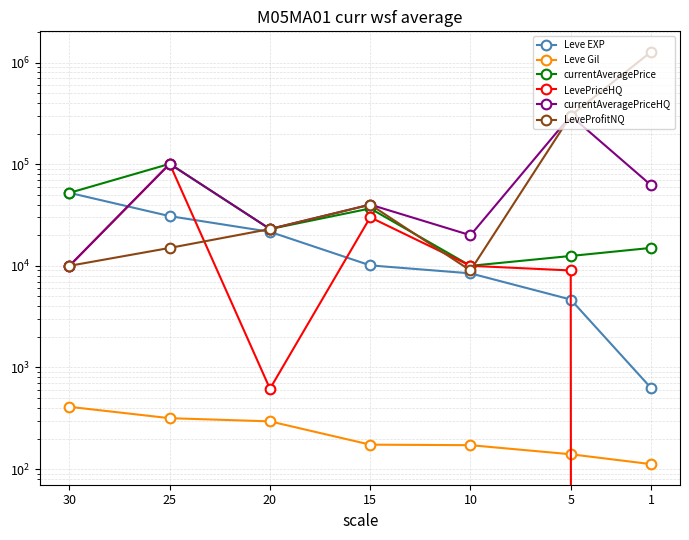

True or false: Leve Gil and LevePriceHQ cross at least once.

True